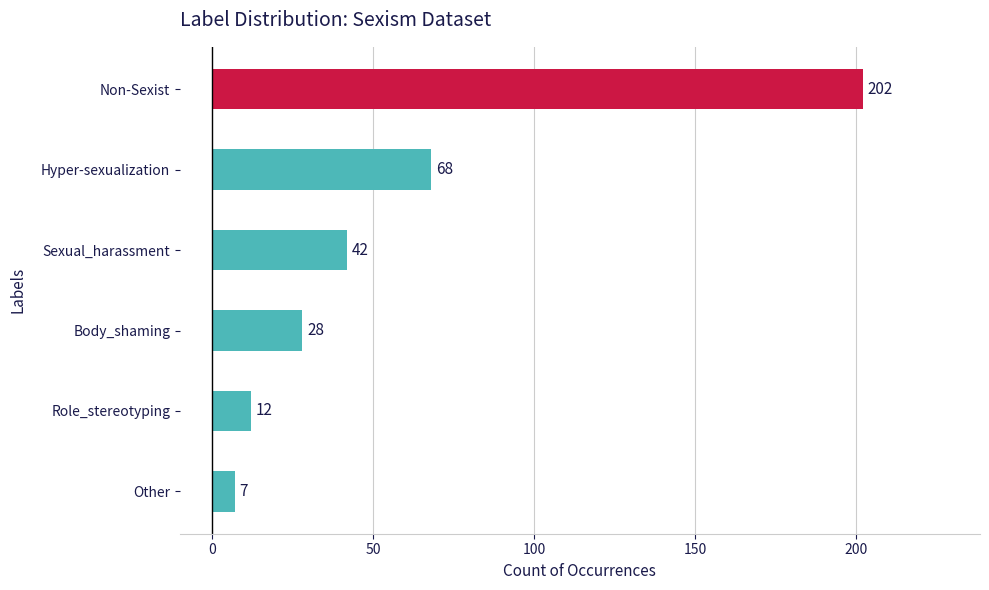

What is the minimum value shown in the chart?

7